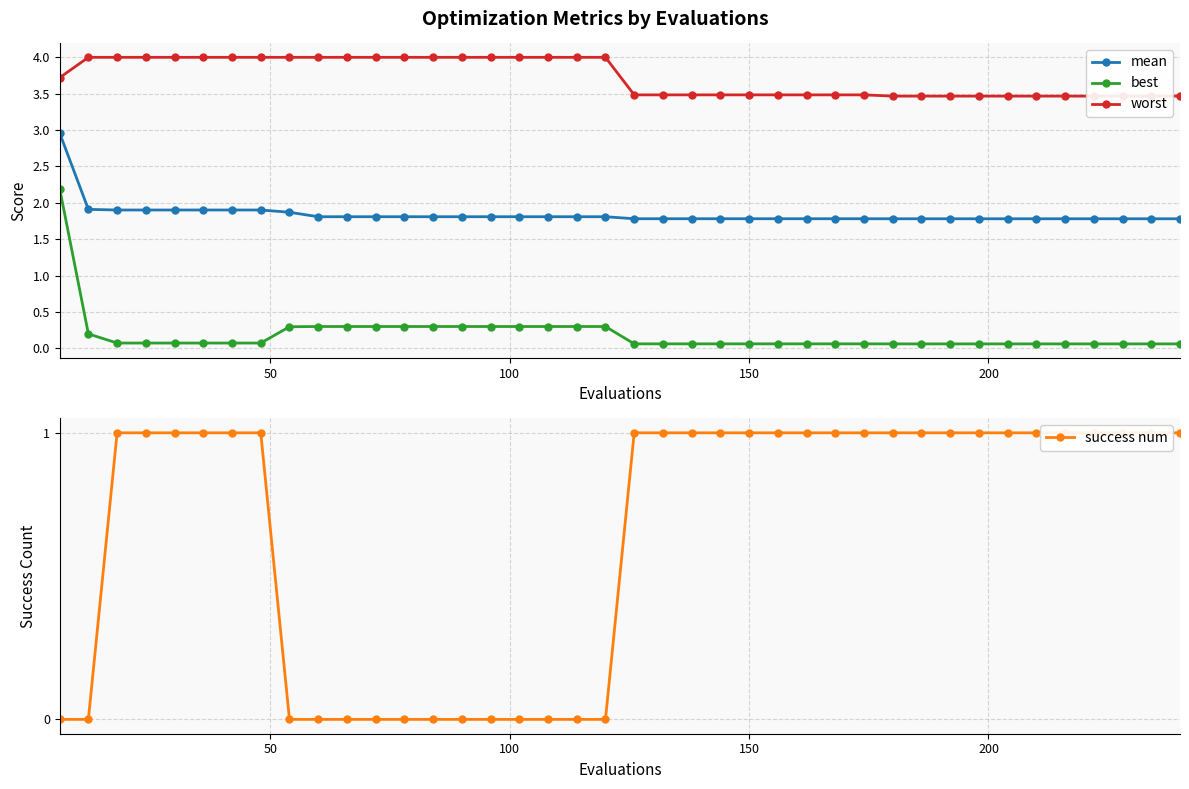

What is the value of the best point at the 30th from the left?

0.1